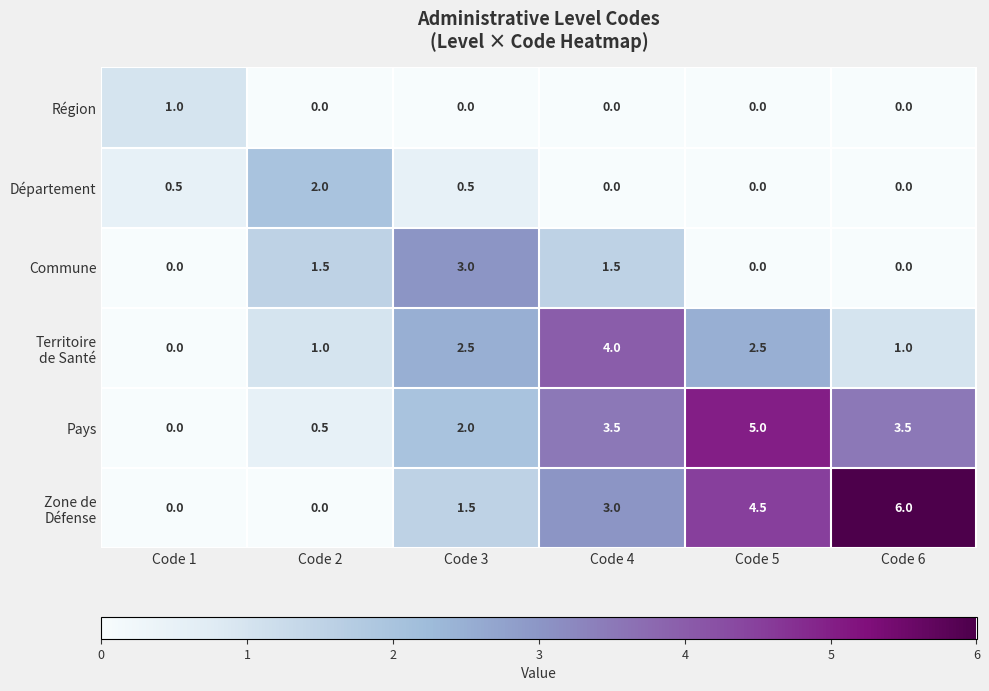

True or false: Région has a value of -0.4 at Code 5.

False